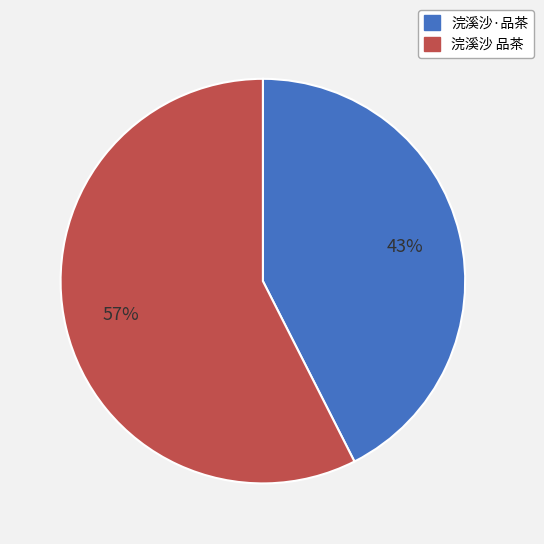

Which slice is the largest?

浣溪沙 品茶